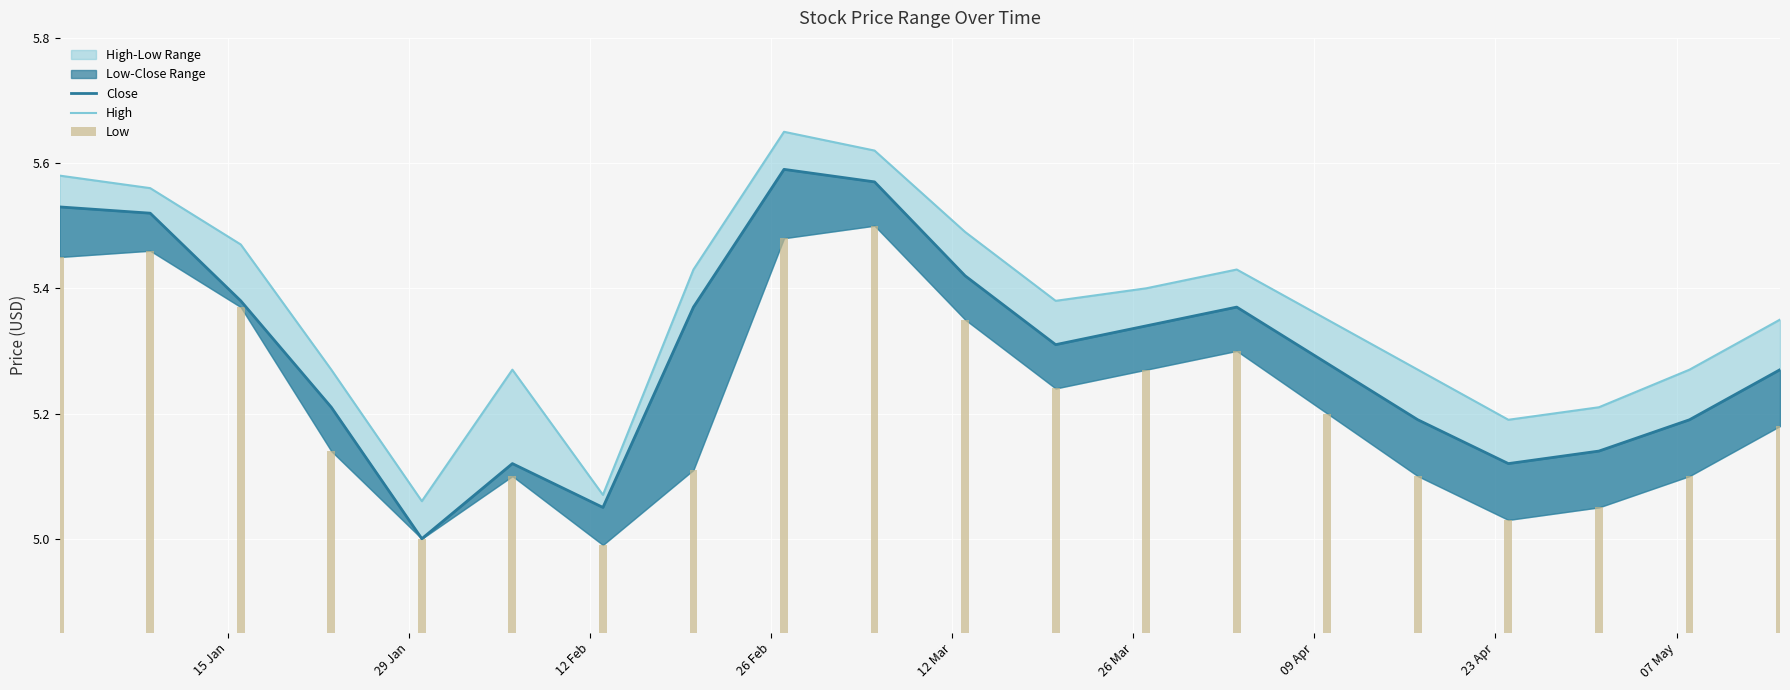

What is the maximum value shown in the chart?

5.7